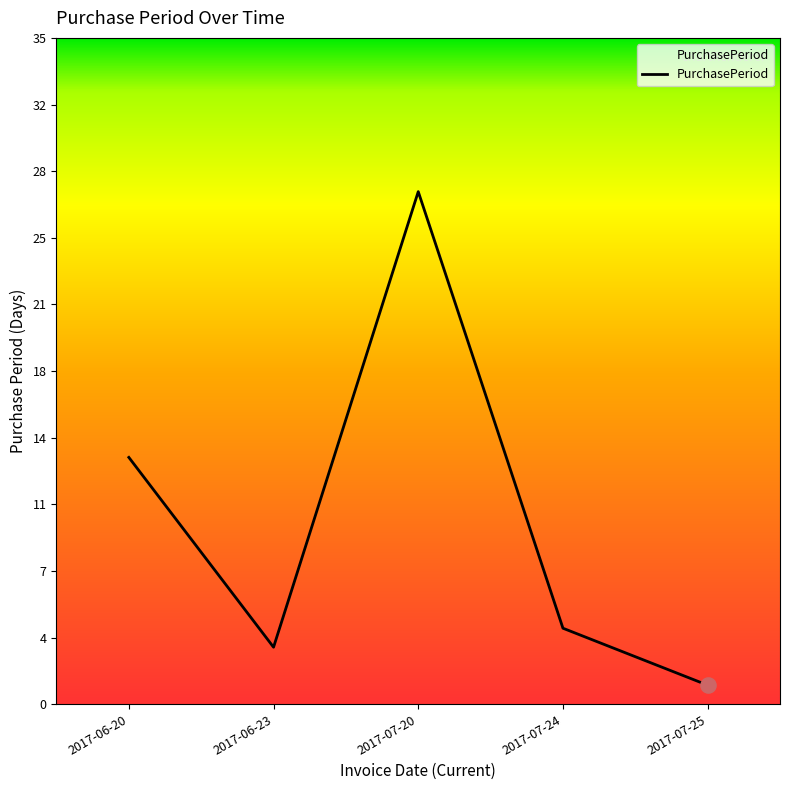

Which has a higher value, 2017-07-24 or 2017-06-20?

2017-06-20